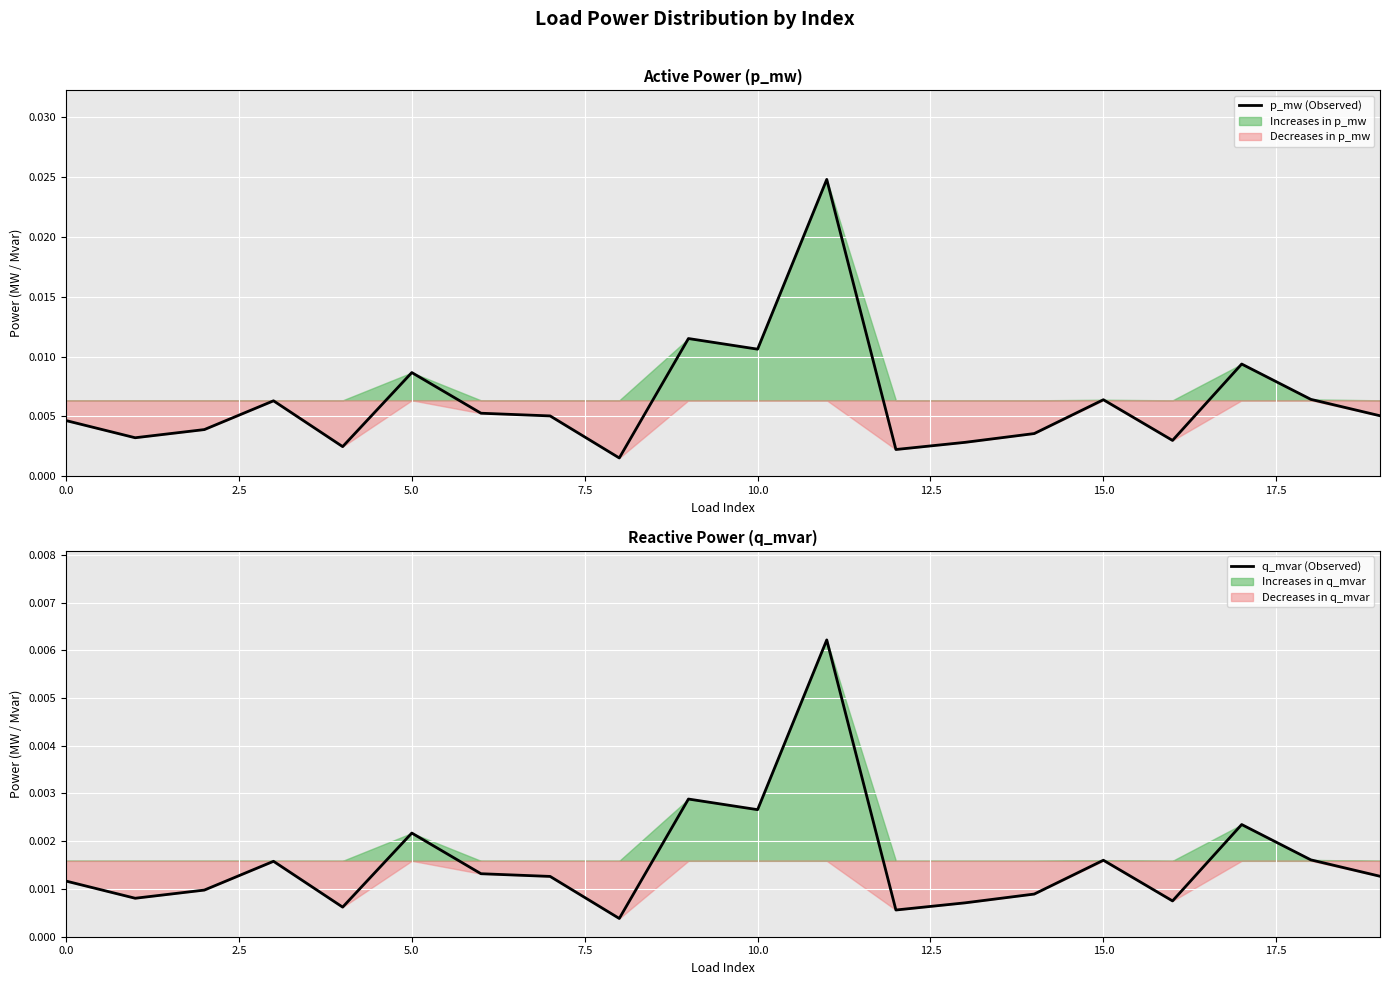

True or false: q_mvar (Observed) and p_mw (Observed) cross at least once.

False